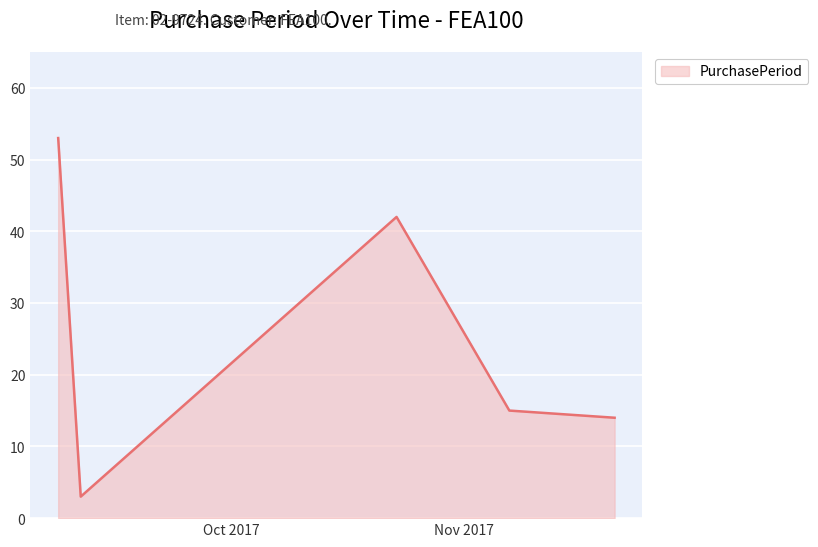

True or false: there are more than 1 points higher than both neighbors.

False